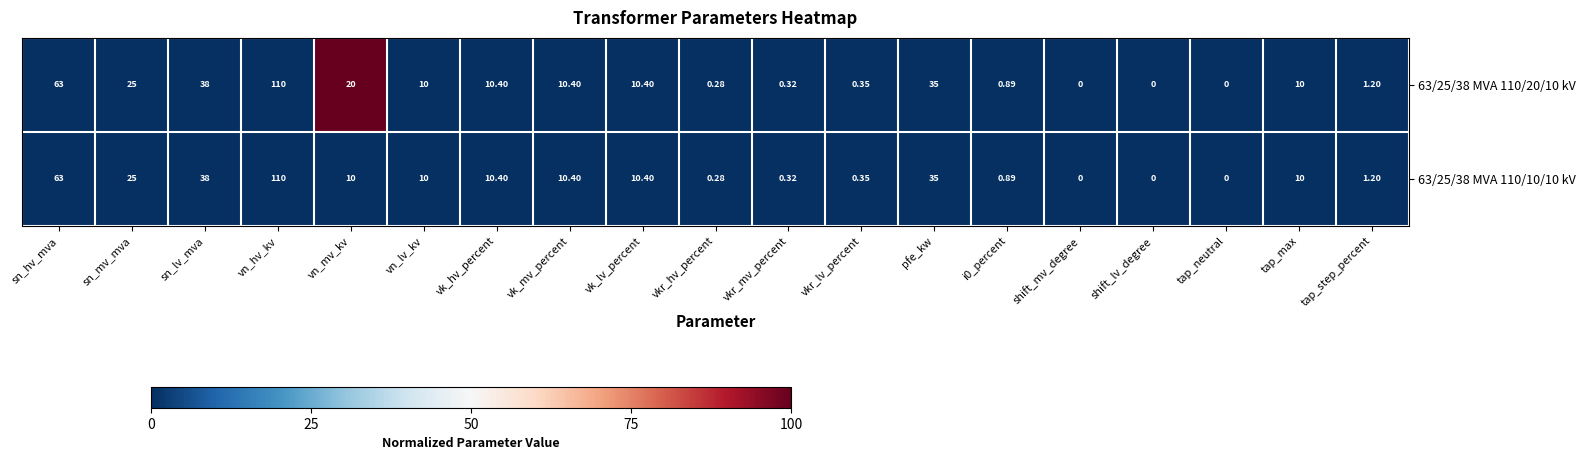

At which label does 63/25/38 MVA 110/10/10 kV reach its peak?

vn_hv_kv